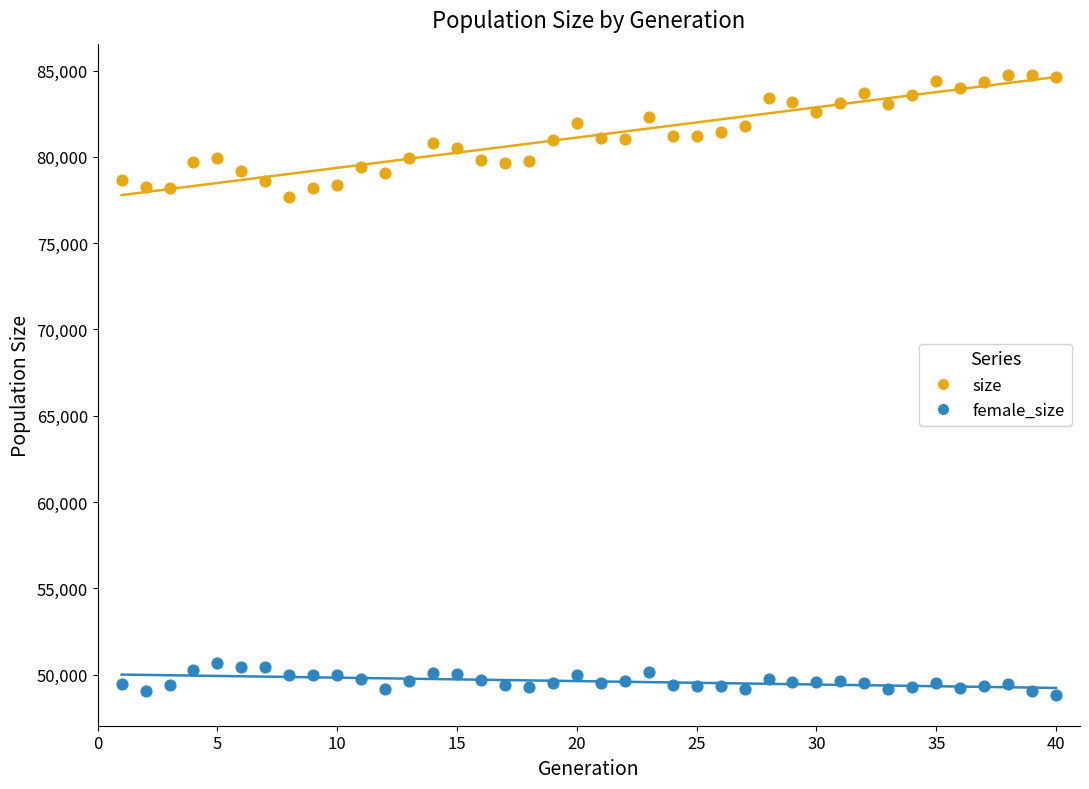

What is the X range (max minus min) for the scatter plot?

39